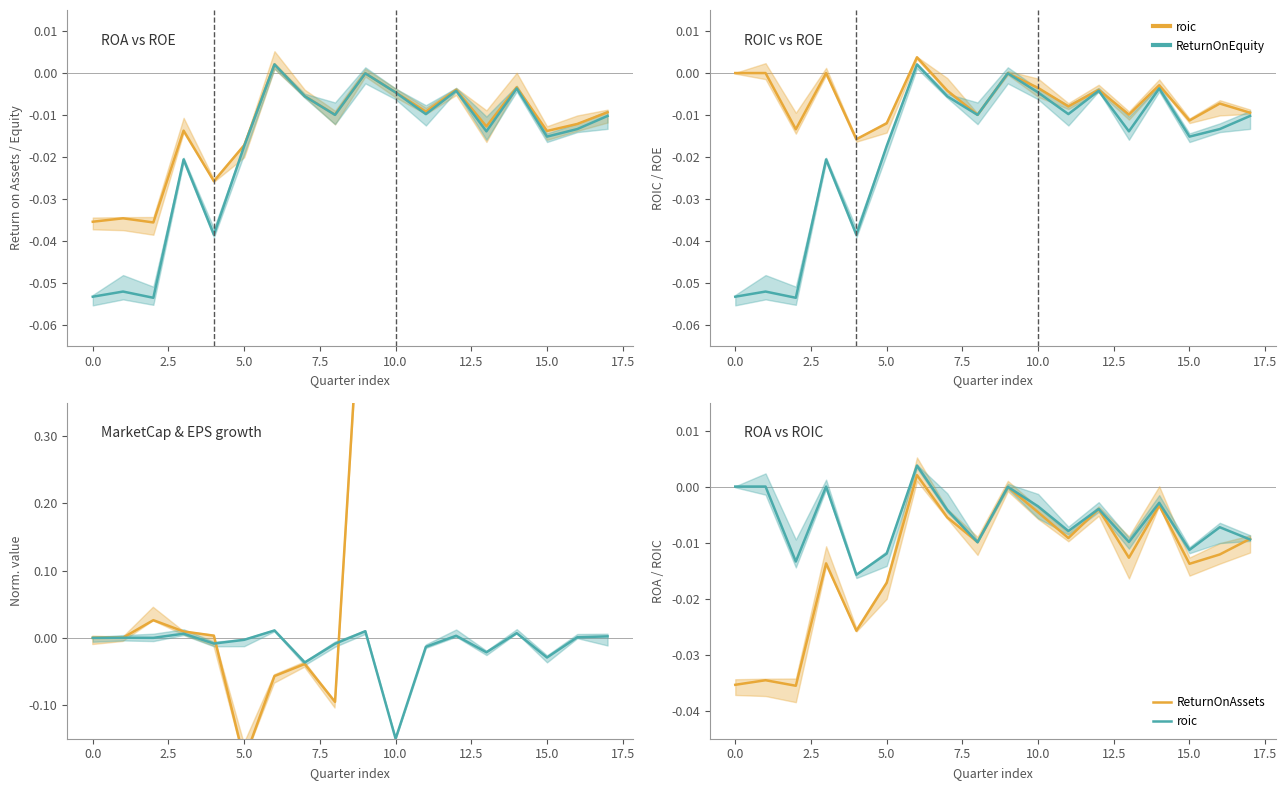

After their last crossing, which series has the higher values: roic or MarketCap (norm)?

MarketCap (norm)